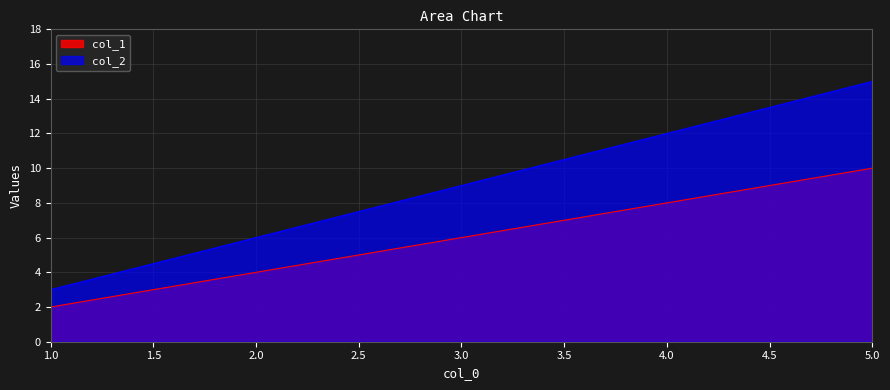

What are all the series names shown in the legend?

col_1, col_2